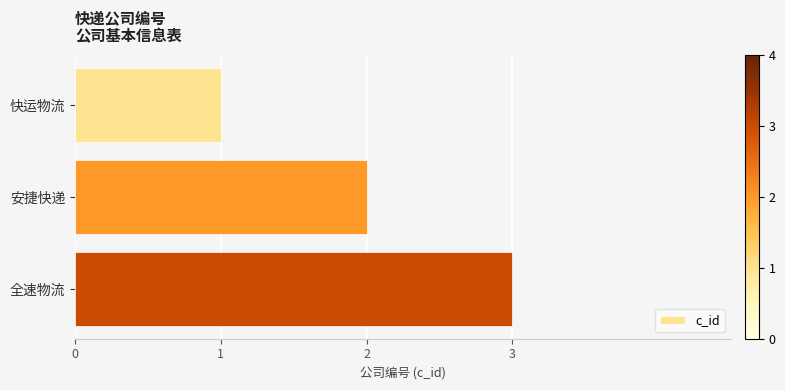

What is the label of the 2nd bar from the bottom?

安捷快递